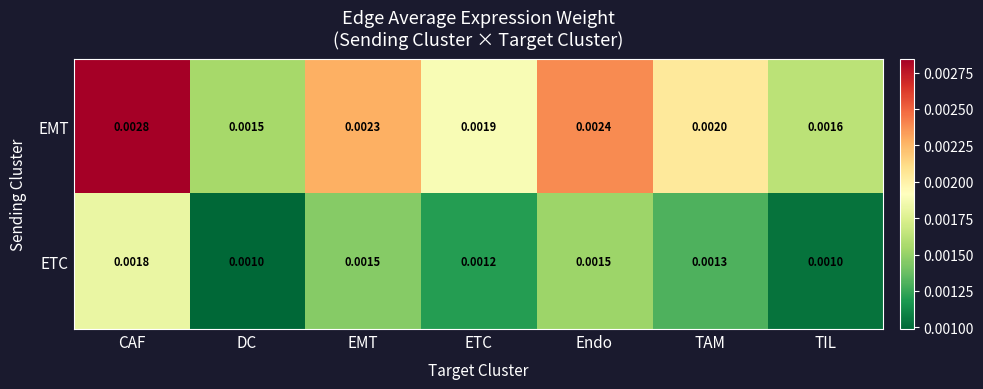

List the series in order of their peak value, lowest first.

ETC, EMT